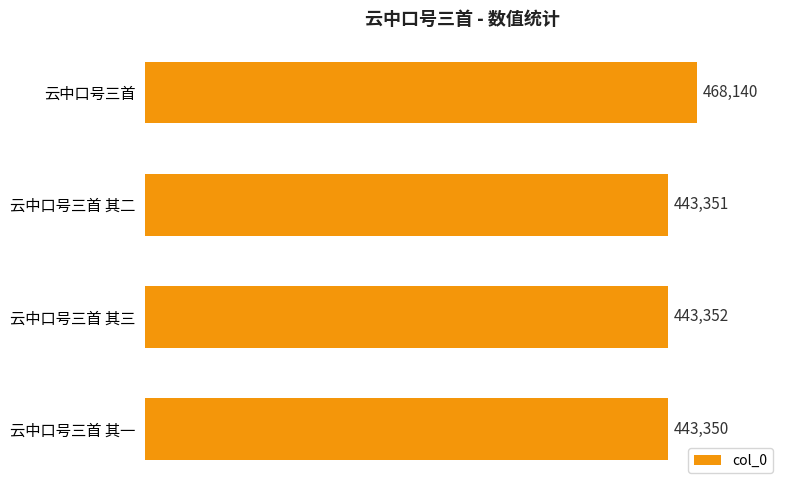

Does the chart contain any negative values?

No